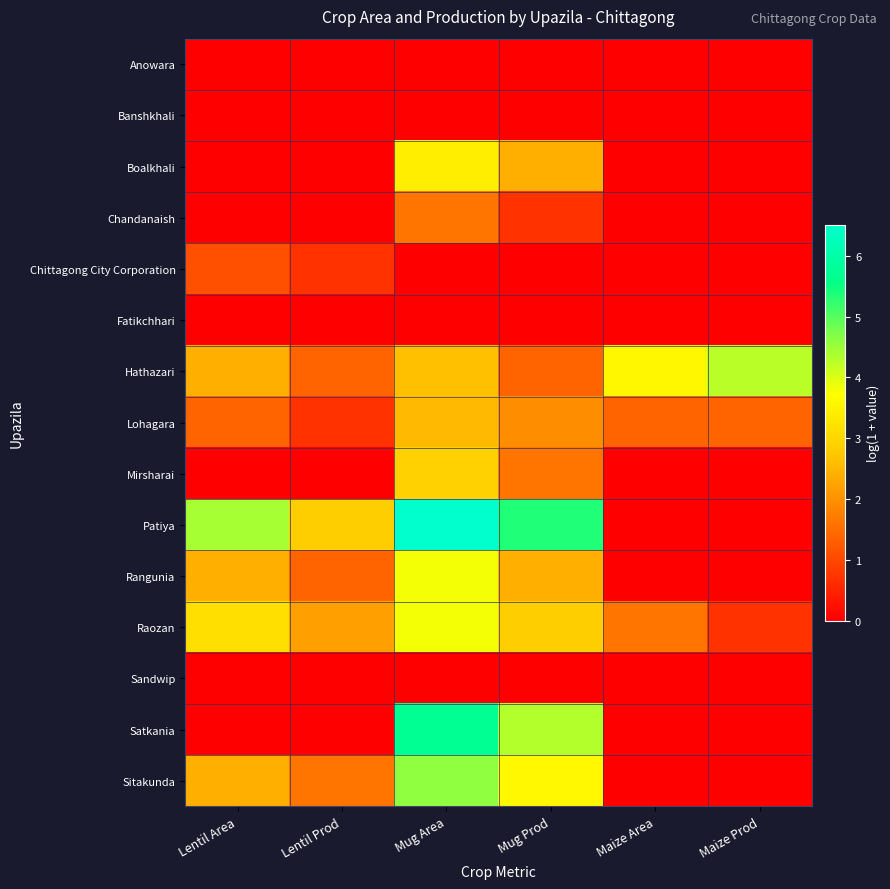

How many series are shown in this chart?

15